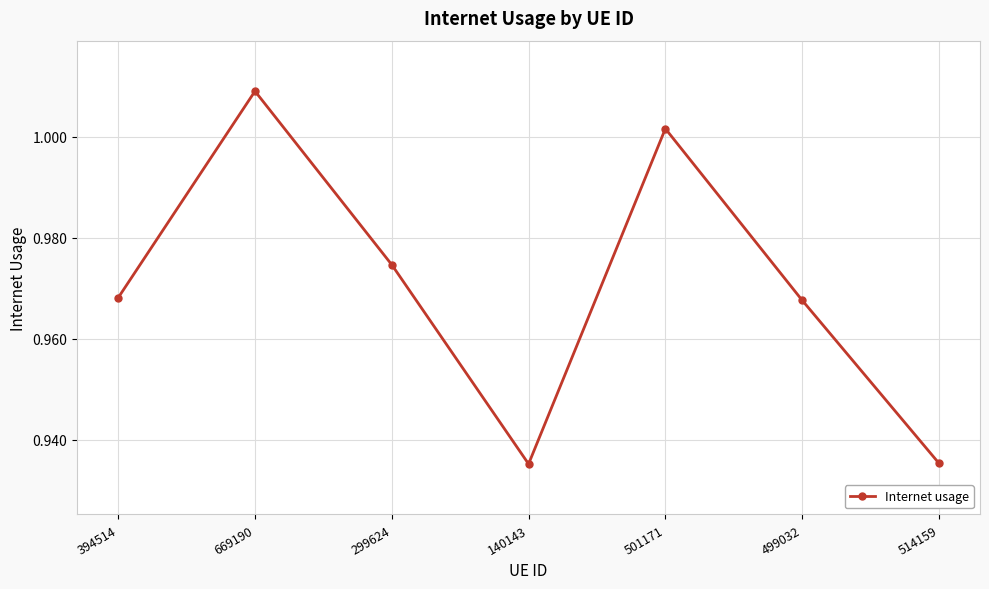

Which has a higher value, 501171 or 514159?

501171